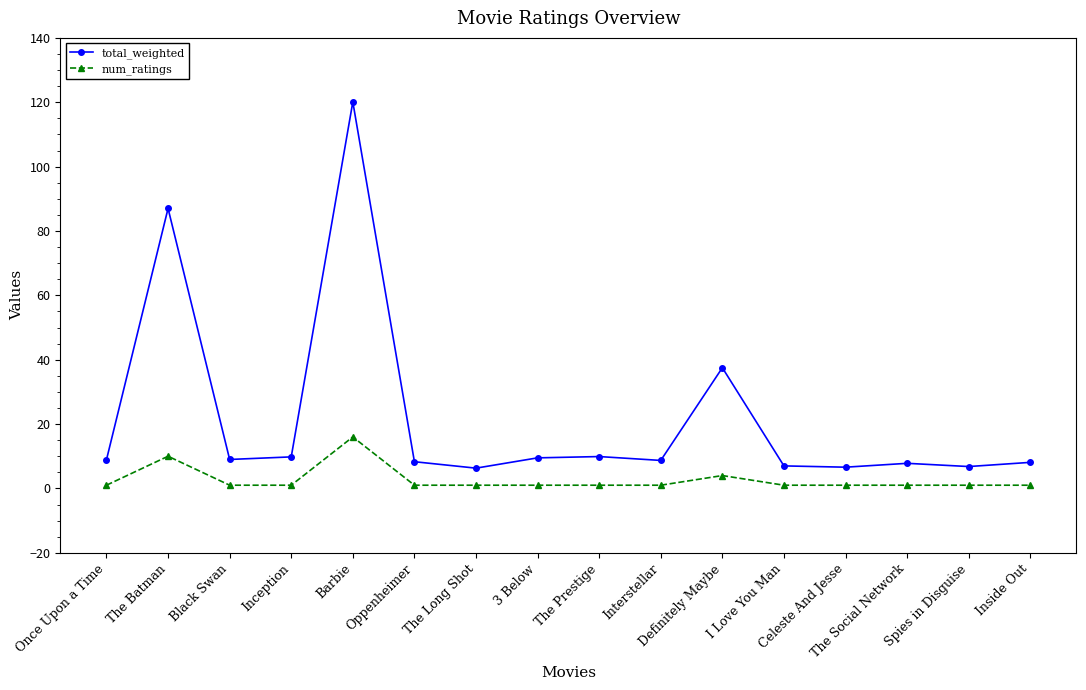

True or false: num_ratings has a value of 1.0 at Inside Out.

True